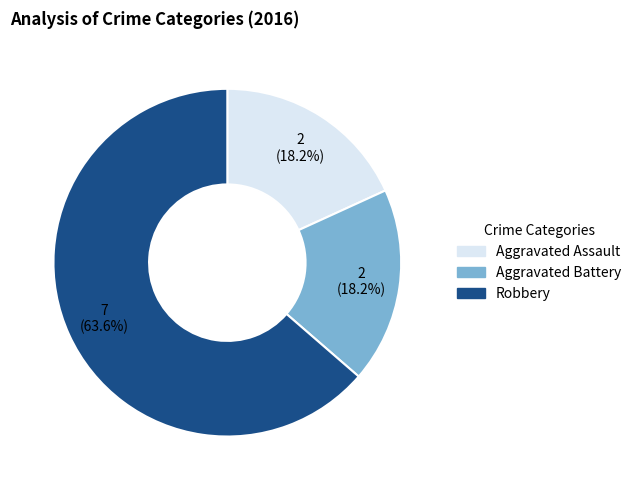

To the nearest percent, what portion does Robbery represent?

64%